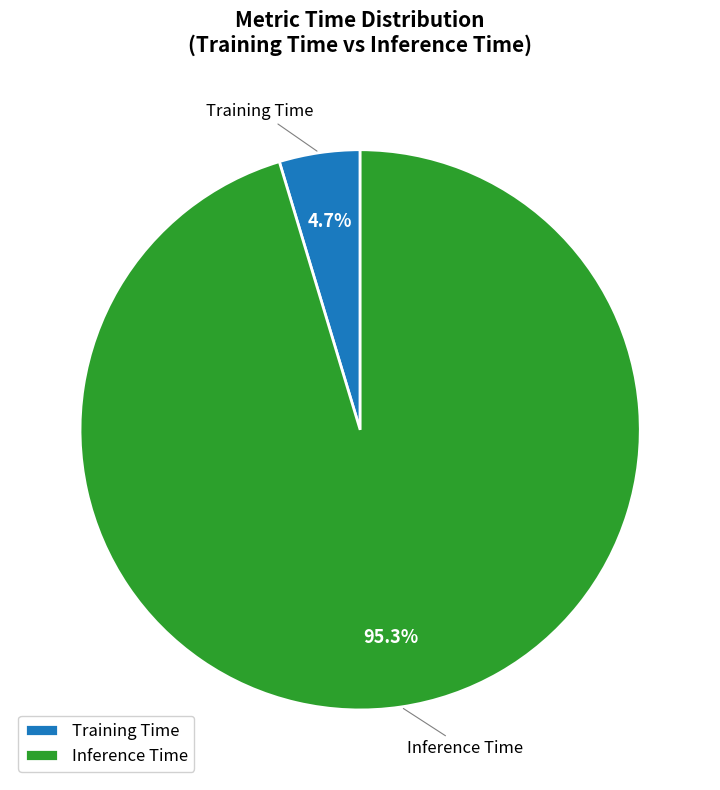

To the nearest percent, what is the difference between the Inference Time and Training Time slice percentages?

91%